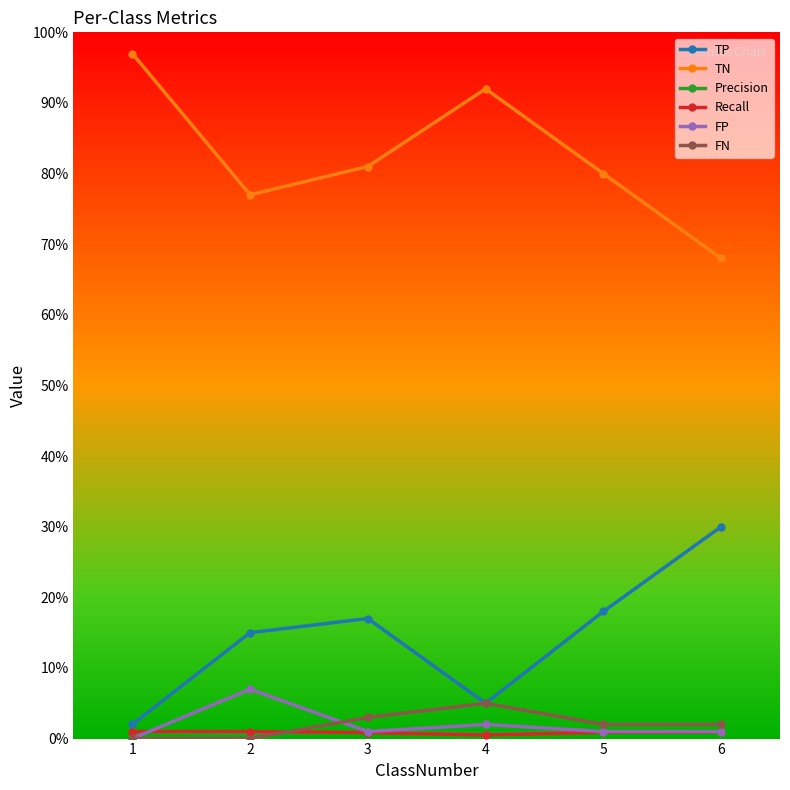

True or false: TP has a value of 15.0 at 2.

True